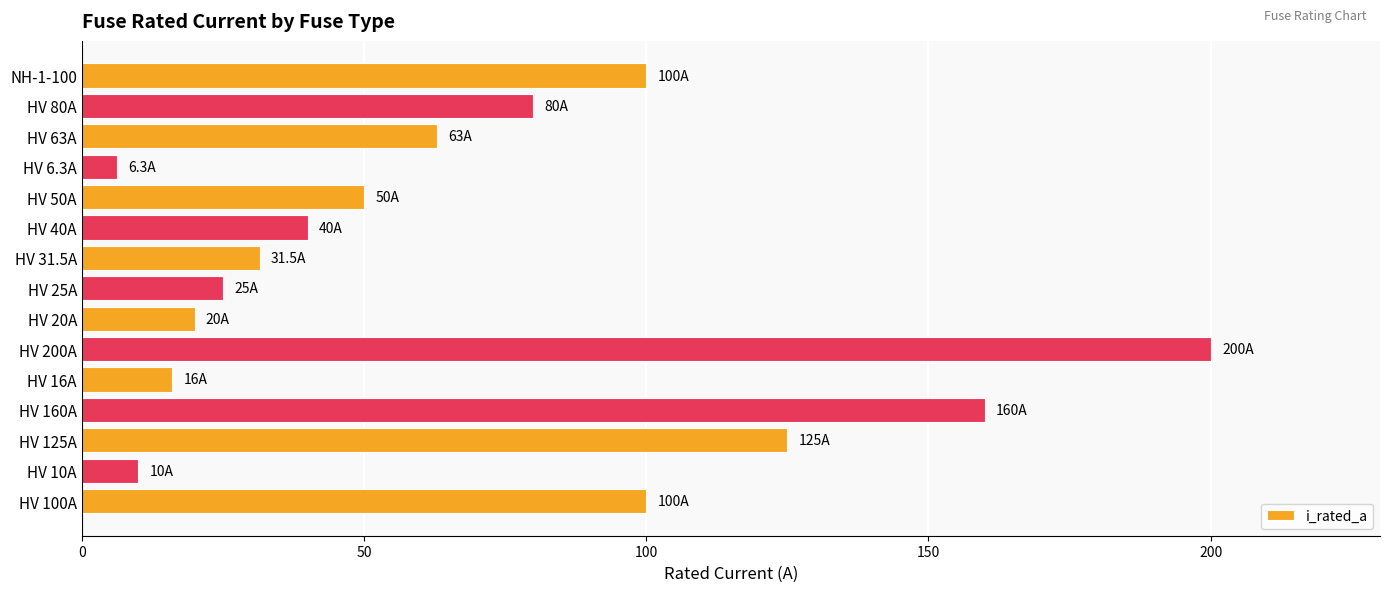

Between HV 10A and HV 40A, which is larger?

HV 40A